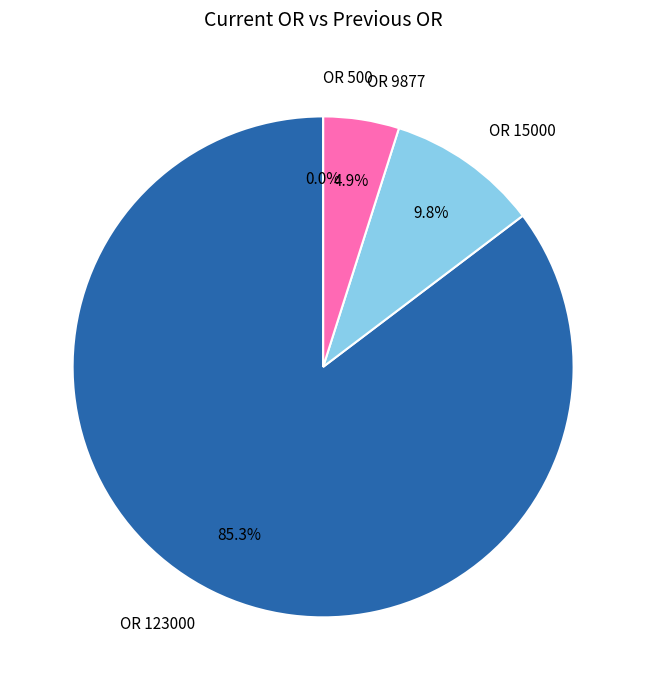

True or false: 15000 accounts for 10% of the total.

True